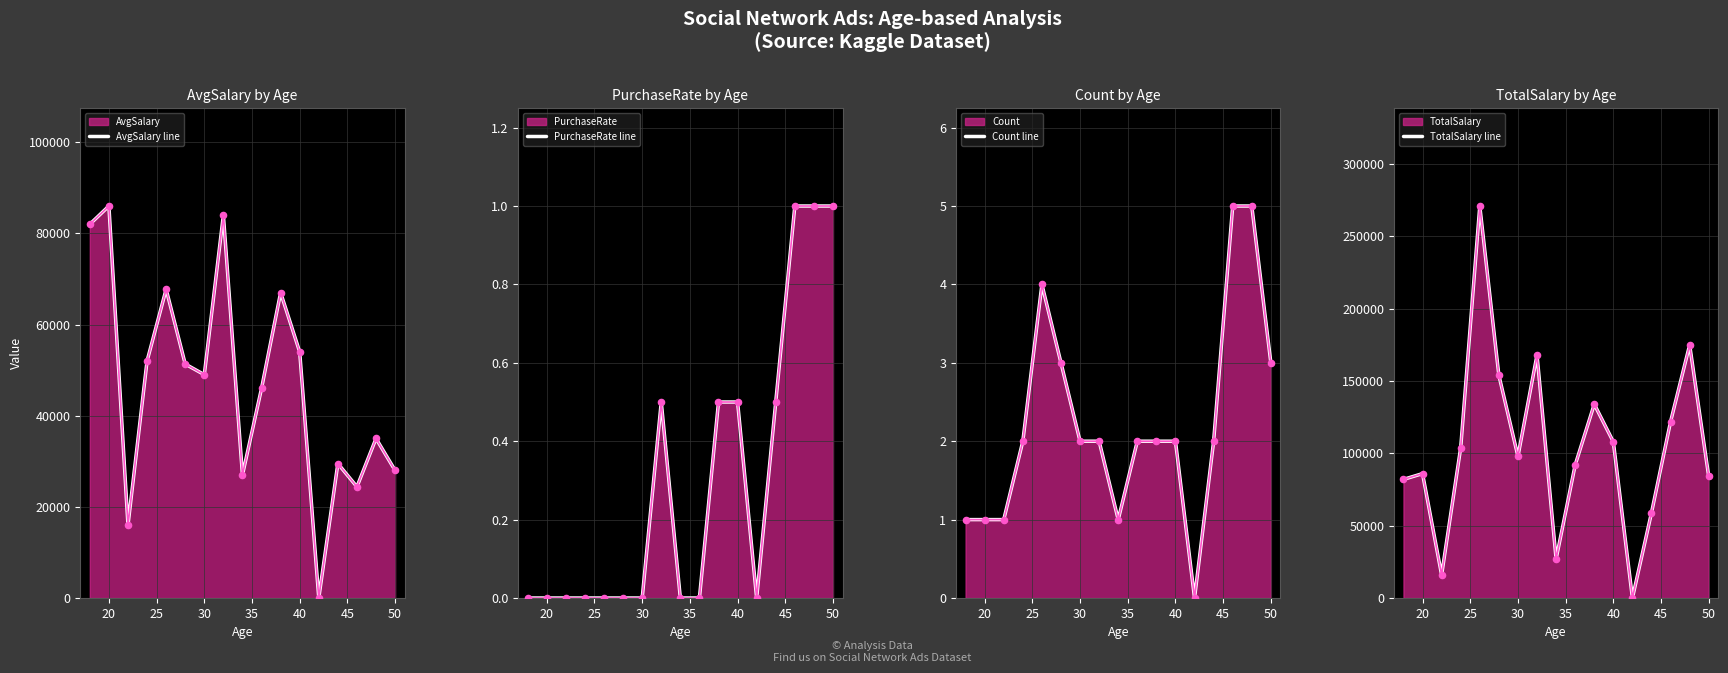

Which series contains the lowest Y value?

AvgSalary line